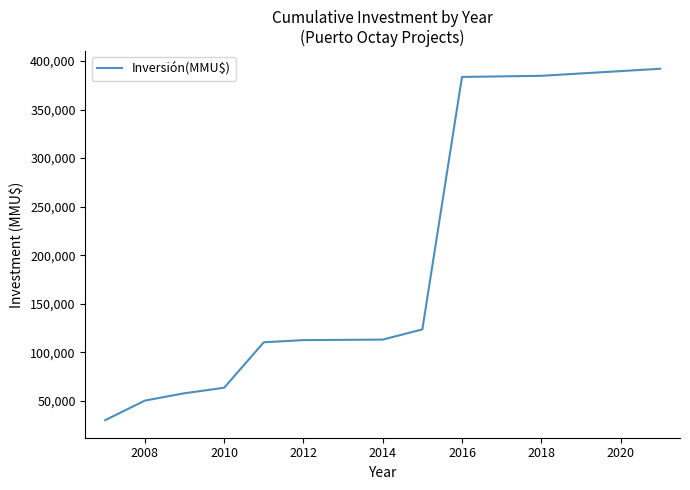

How many lines are shown in the chart?

1